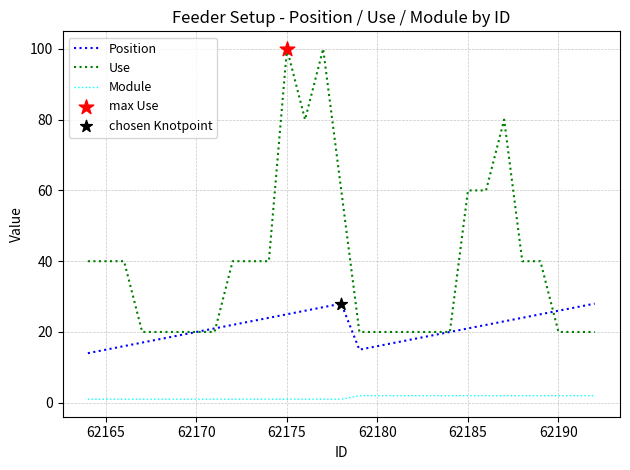

Which series has the widest spread of values?

Use